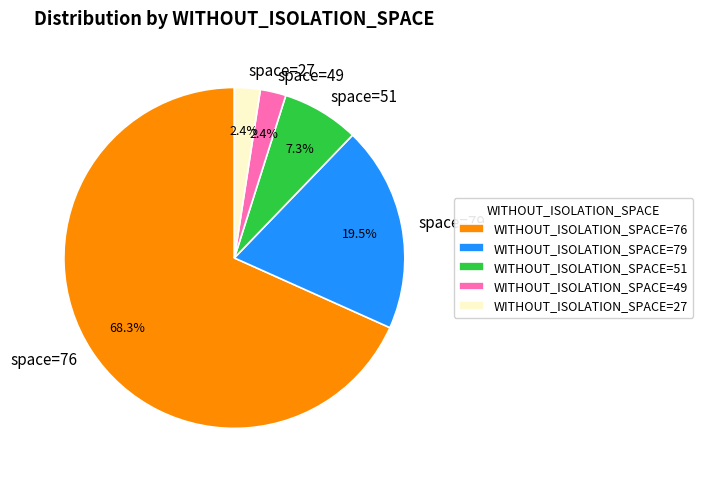

Does space=49 account for over 50% of the chart?

No